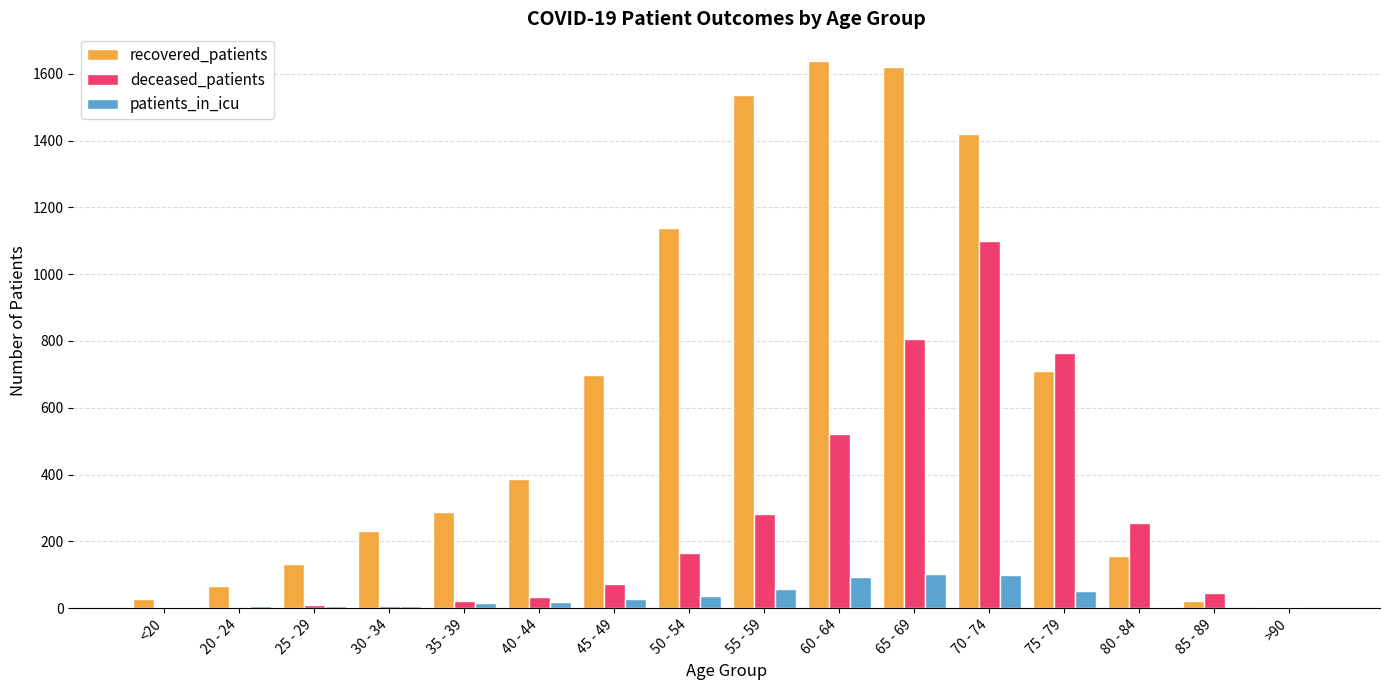

What is the total value across all series at 40 - 44?

438